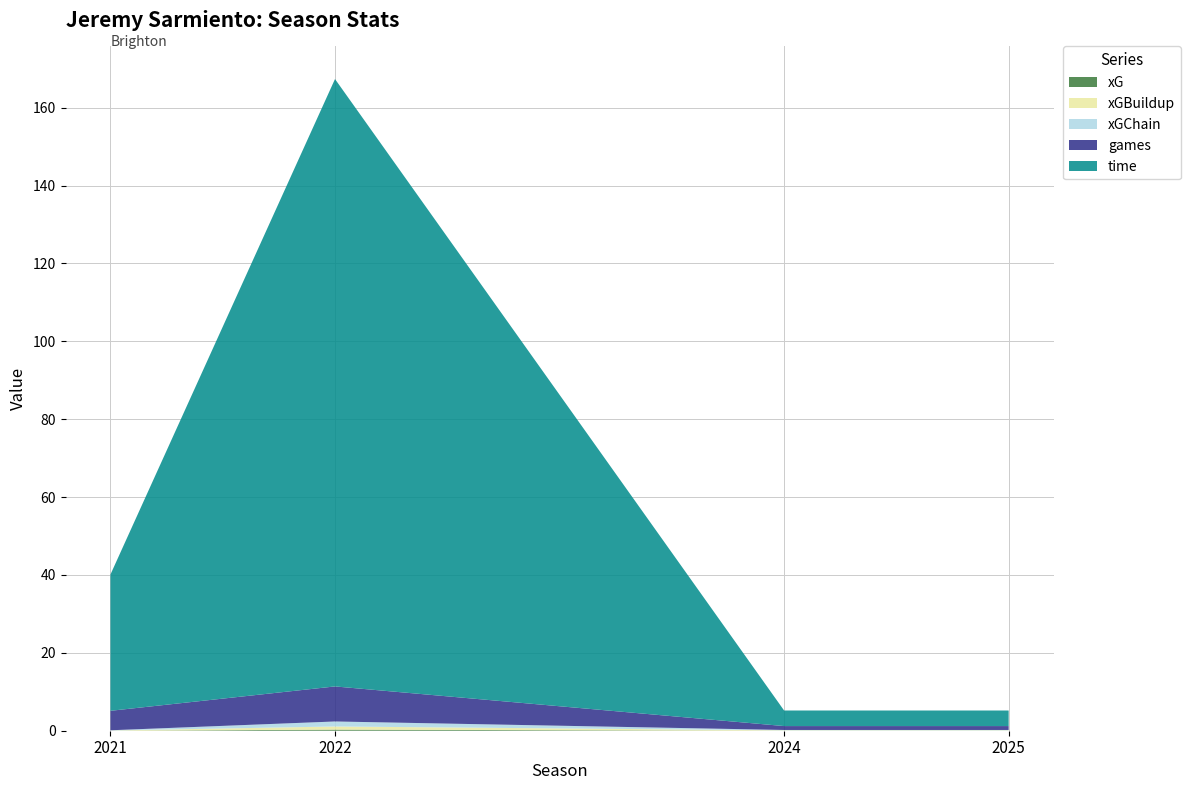

Reading left to right, transcribe all the data shown in this chart.

xG: 0.0	0.3	0.0	0.0
xGChain: 0.1	1.3	0.1	0.1
xGBuildup: 0.1	0.8	0.1	0.1
games: 5.0	9.0	1.0	1.0
time: 35.0	156.0	4.0	4.0